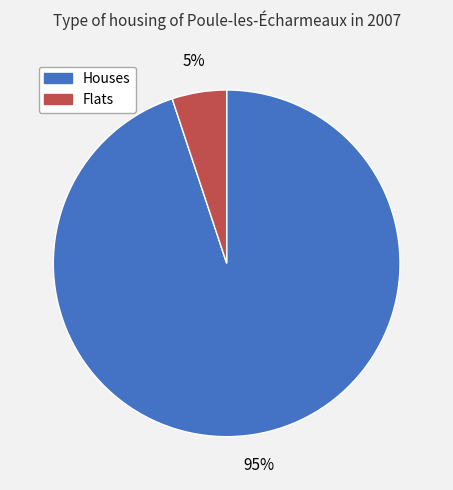

To the nearest percent, what is the difference between the largest and smallest slice percentages?

90%